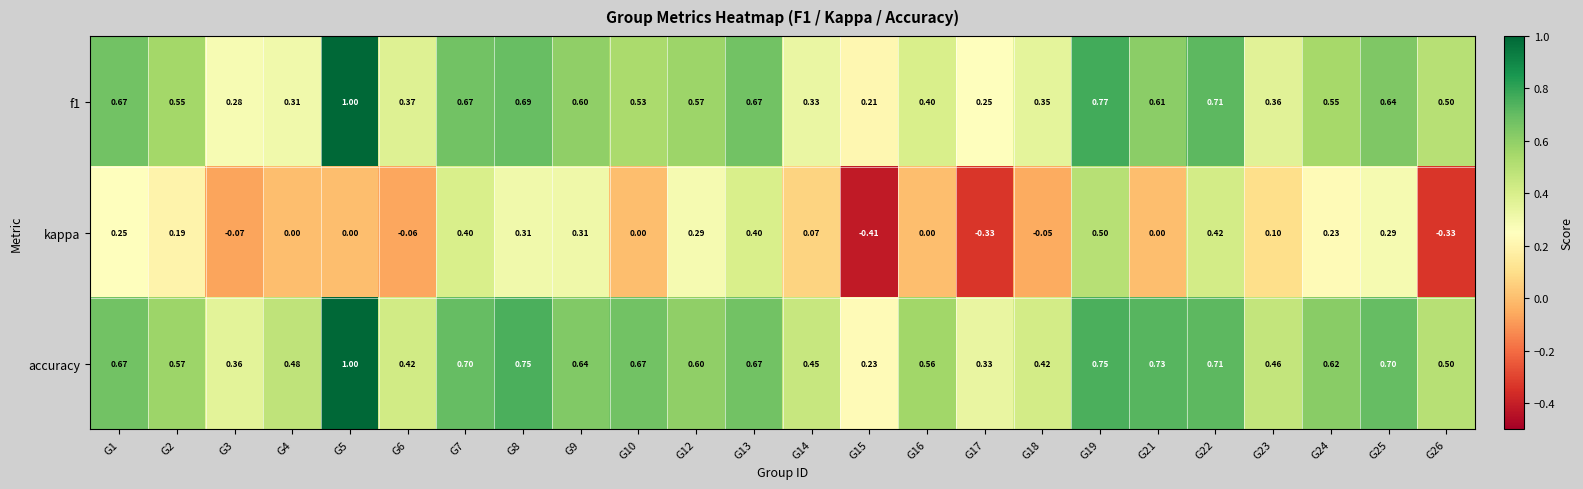

Between G9 and G17, which series saw the biggest shift?

kappa